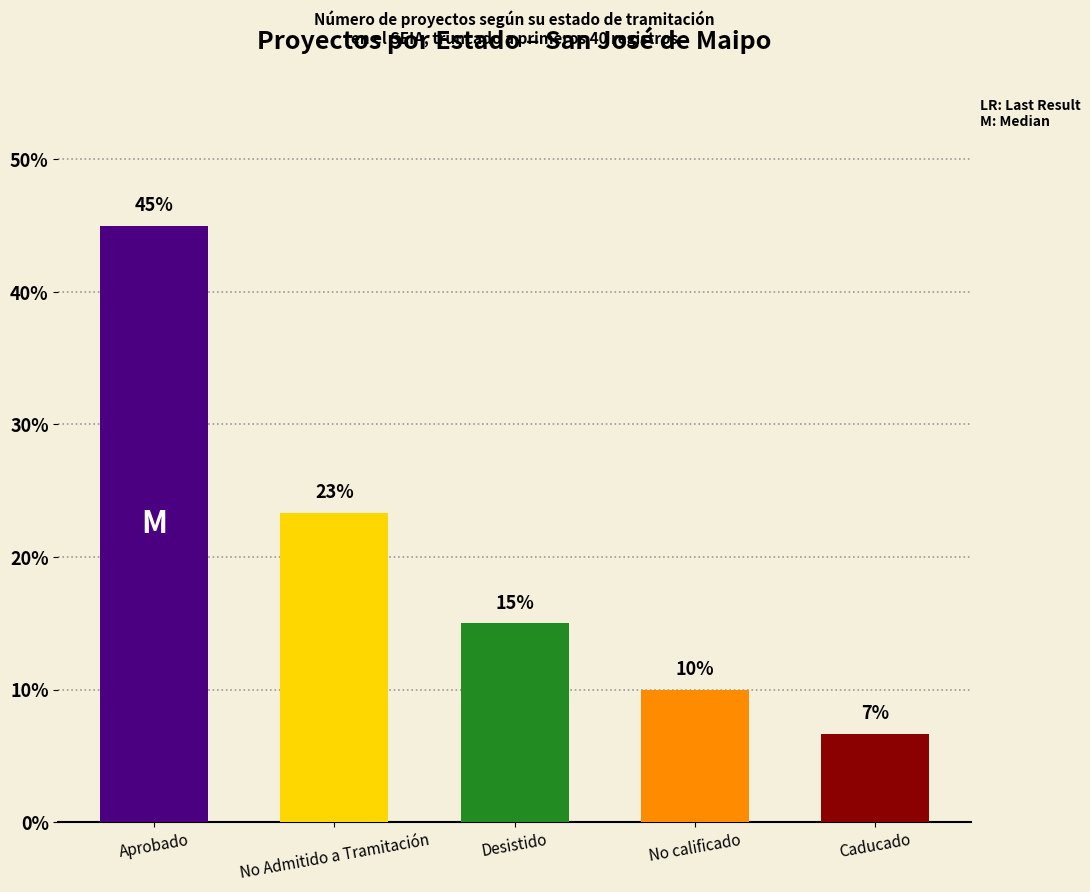

Is it true that the value at Caducado is 6.7?

True